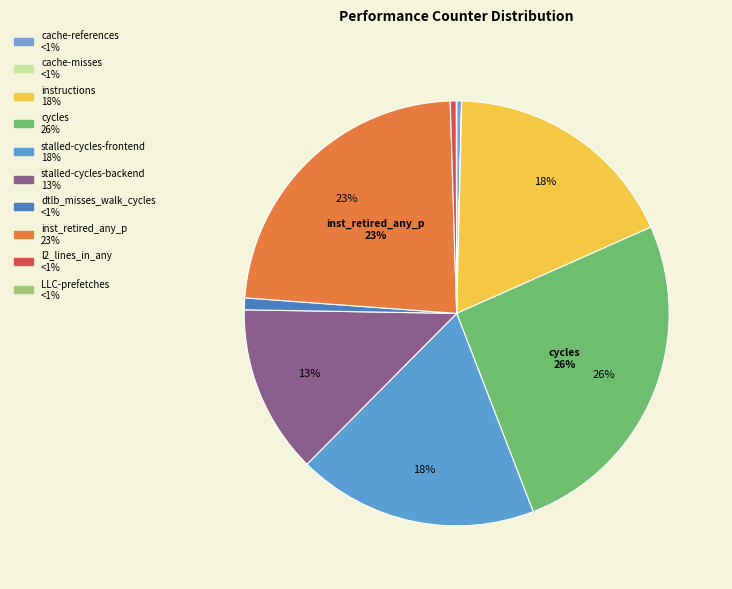

To the nearest percent, what is the average slice percentage?

10%